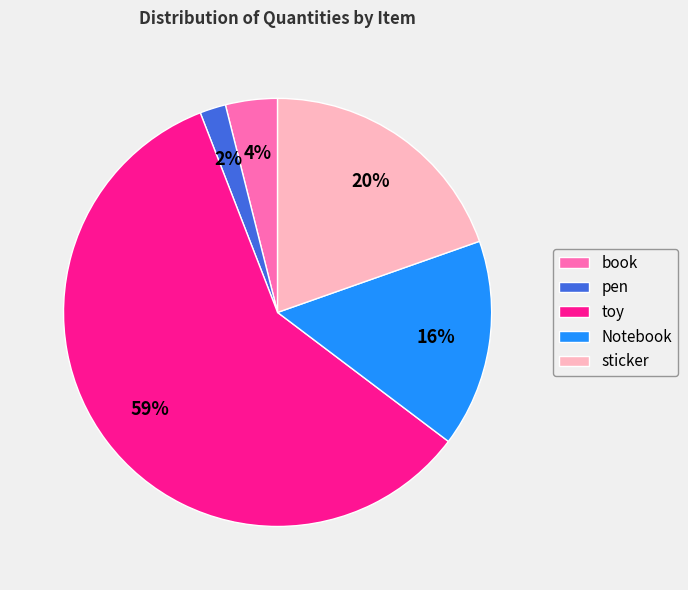

How many slices are in this pie chart?

5